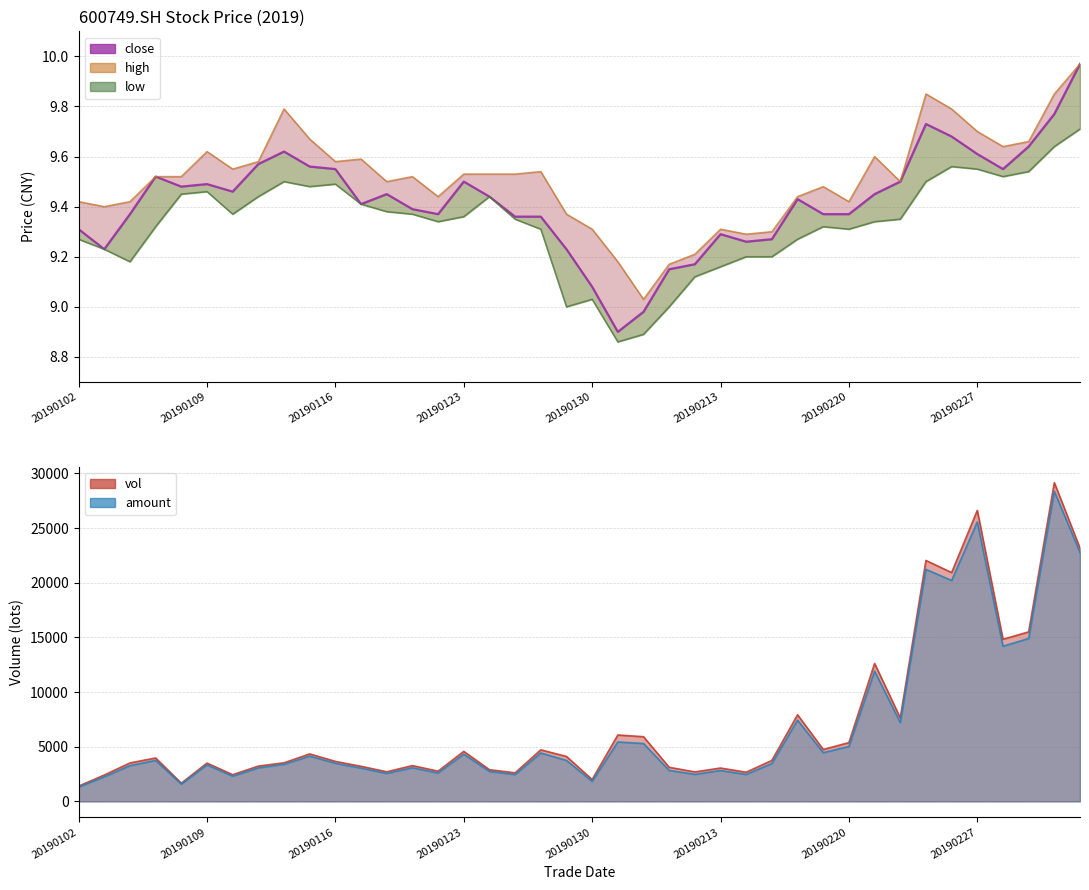

What is the maximum value shown in the chart?

10.0